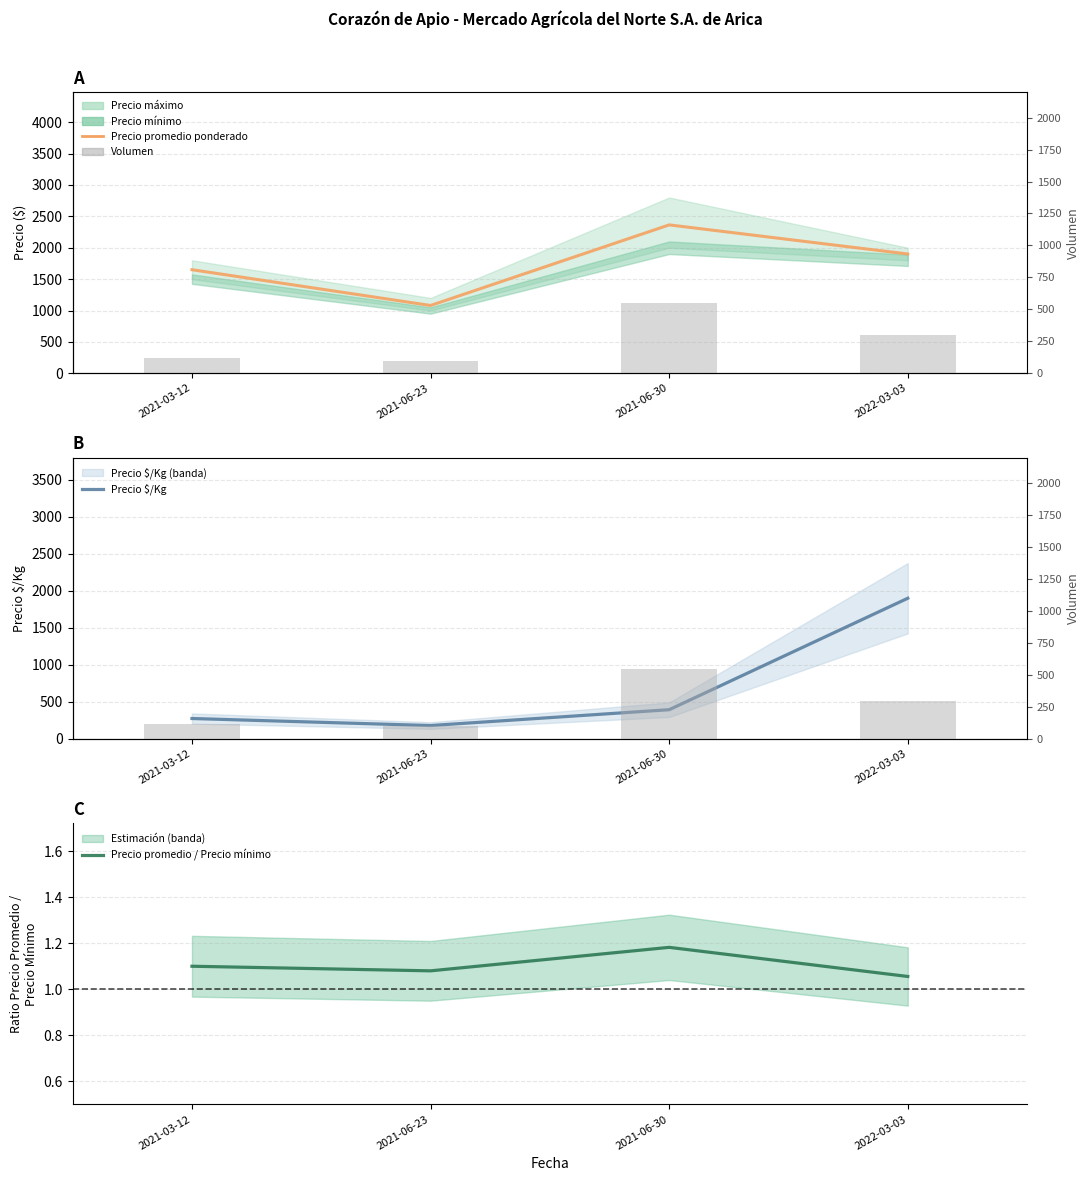

What is the approximate value of Precio promedio ponderado at 2022-03-03?

1900.0